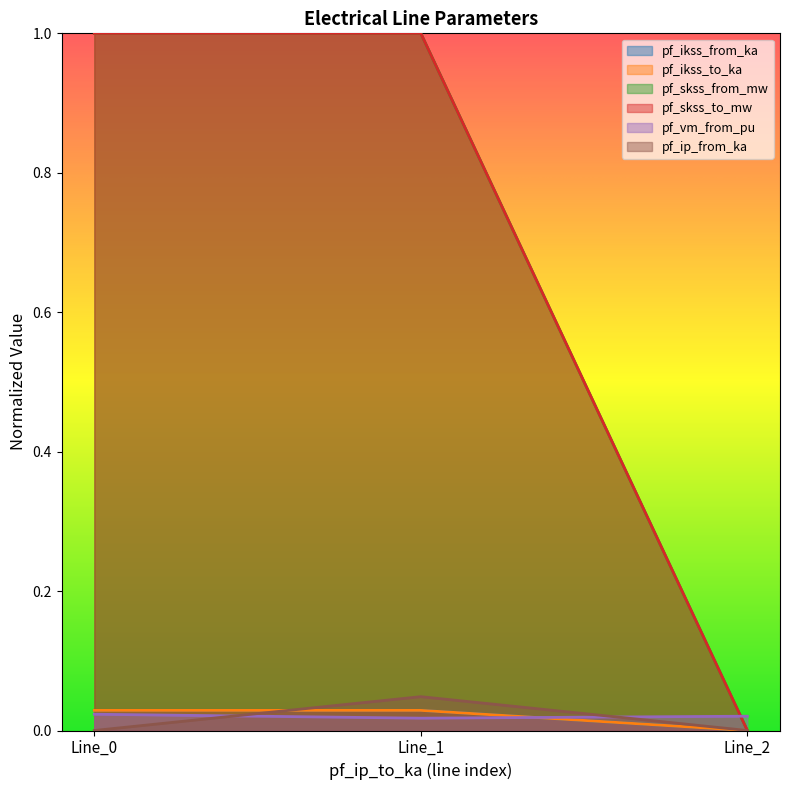

How many lines are shown in the chart?

6